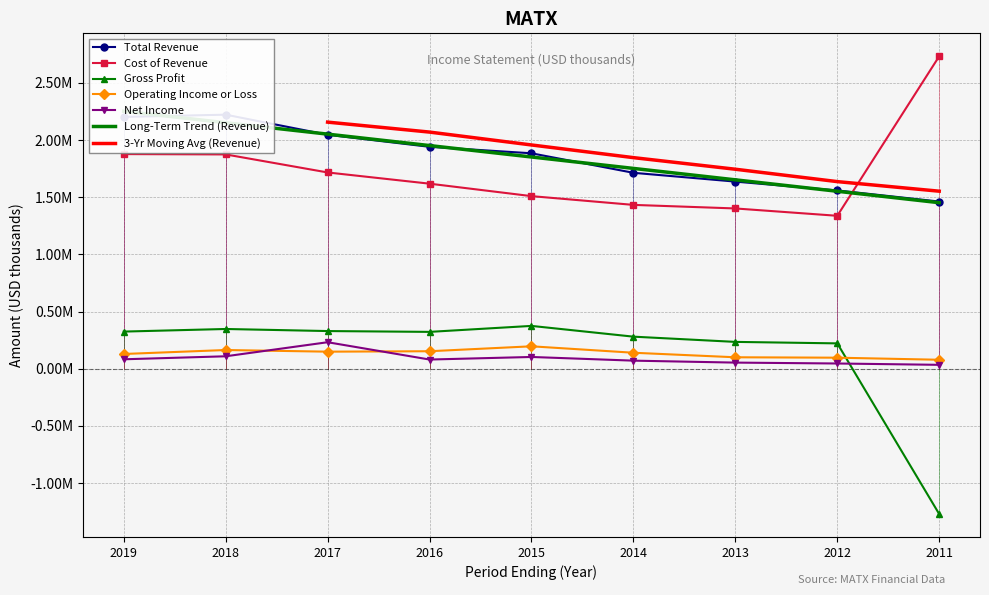

What is the average value of the Gross Profit series?

129544